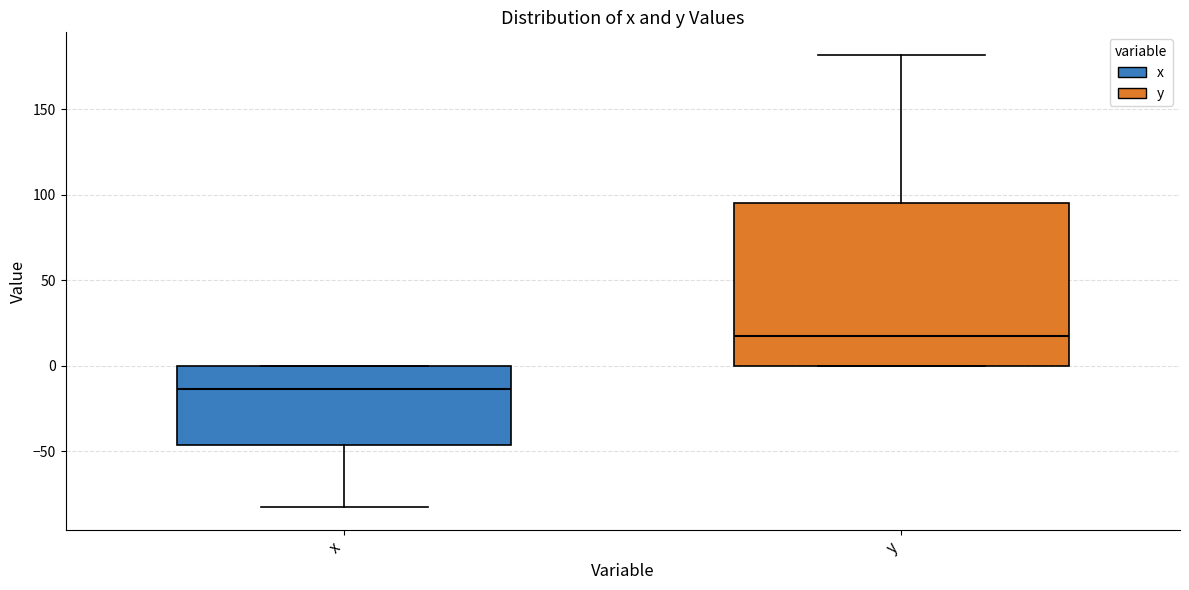

Where is the lower edge of the box for y on the y-axis? The values are not printed on the chart, so give them approximately, as read against the axis.

0